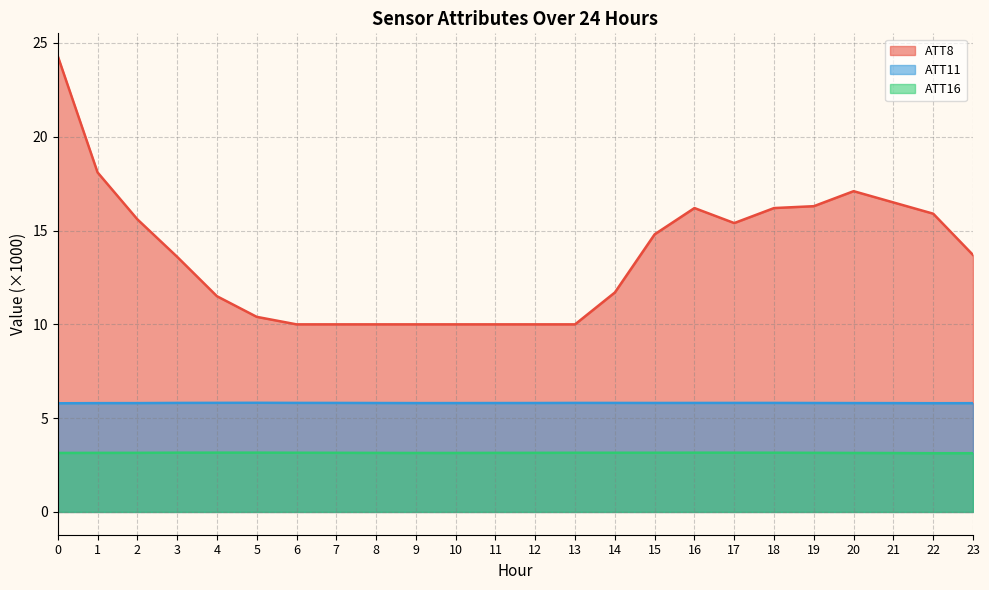

Rank the series at 3 from highest to lowest value.

ATT8, ATT11, ATT16